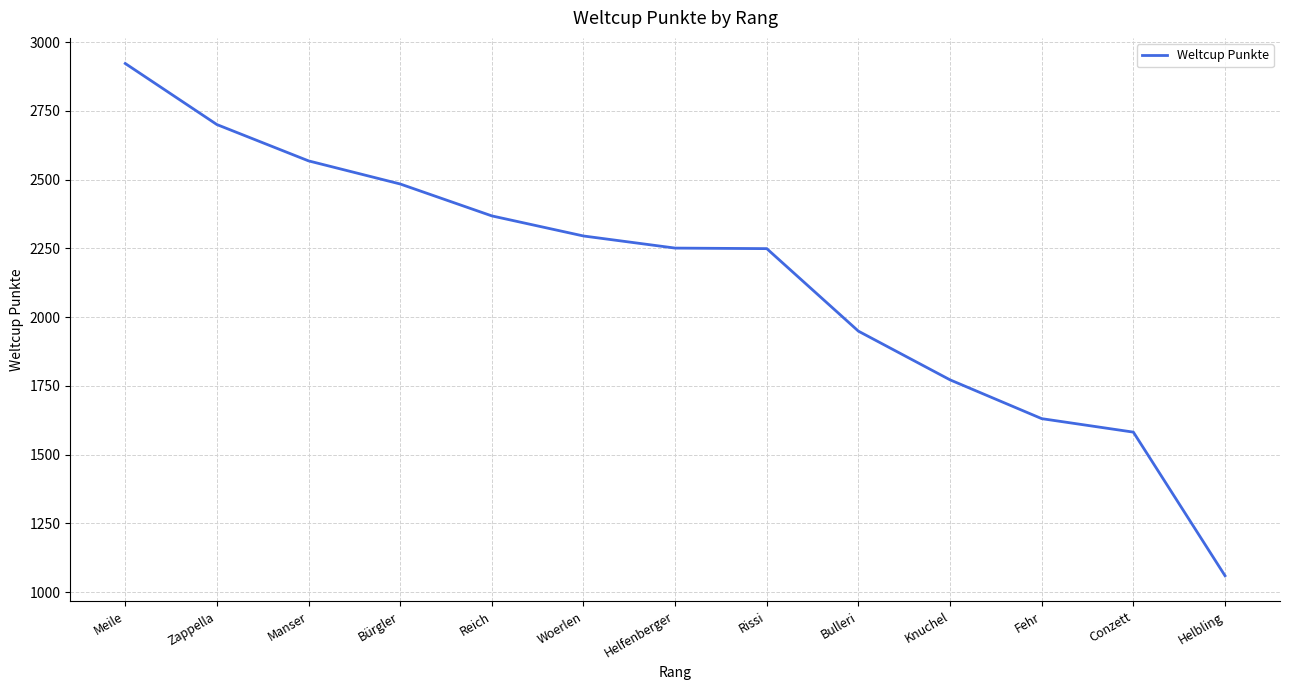

True or false: the data shows 4582 at Meile.

False